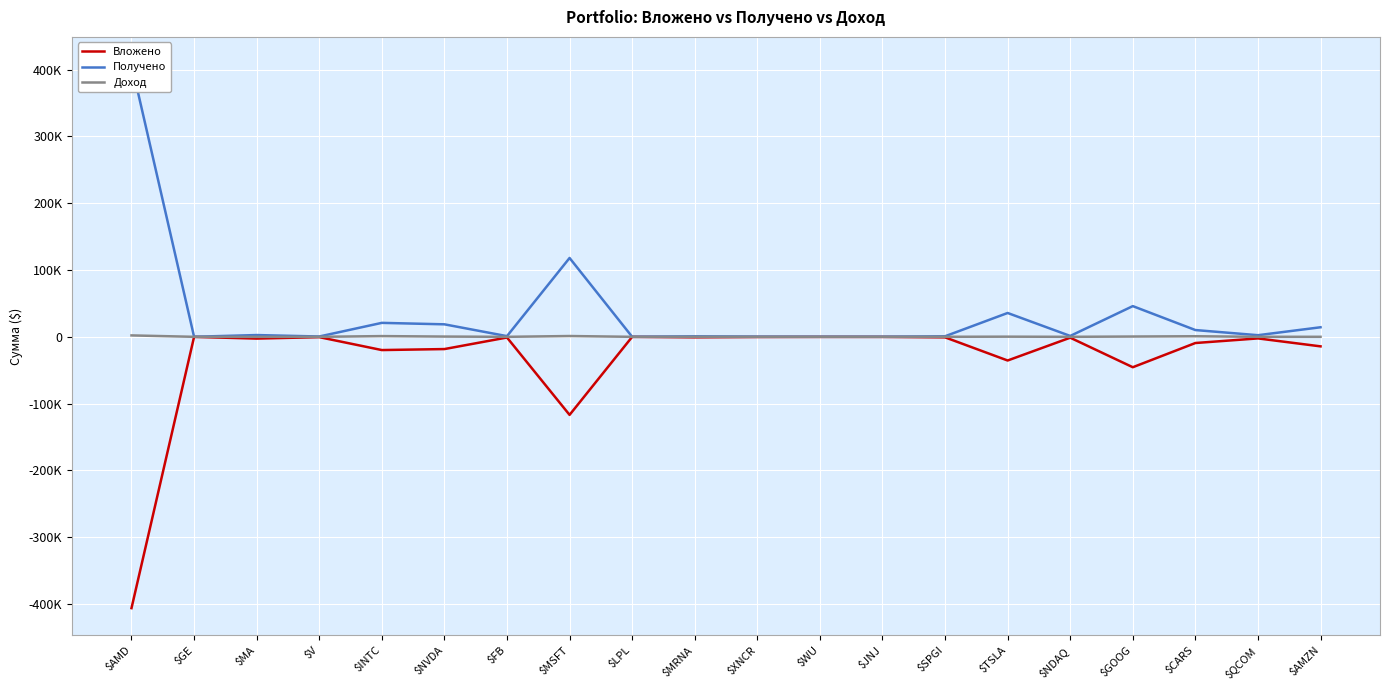

Read the Вложено value at $QCOM.

-2378.9